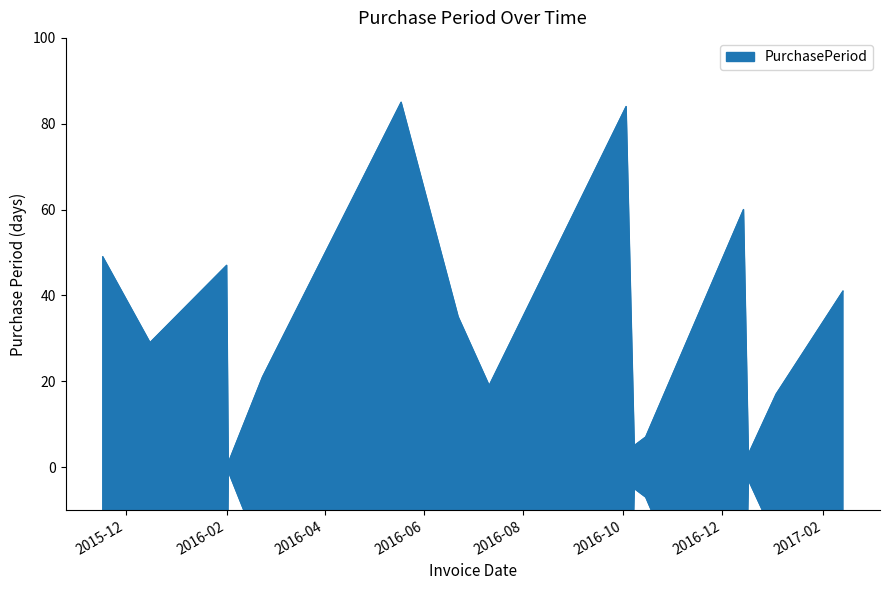

What is the change in value from 2016-02-01 to 2016-05-18?

+38